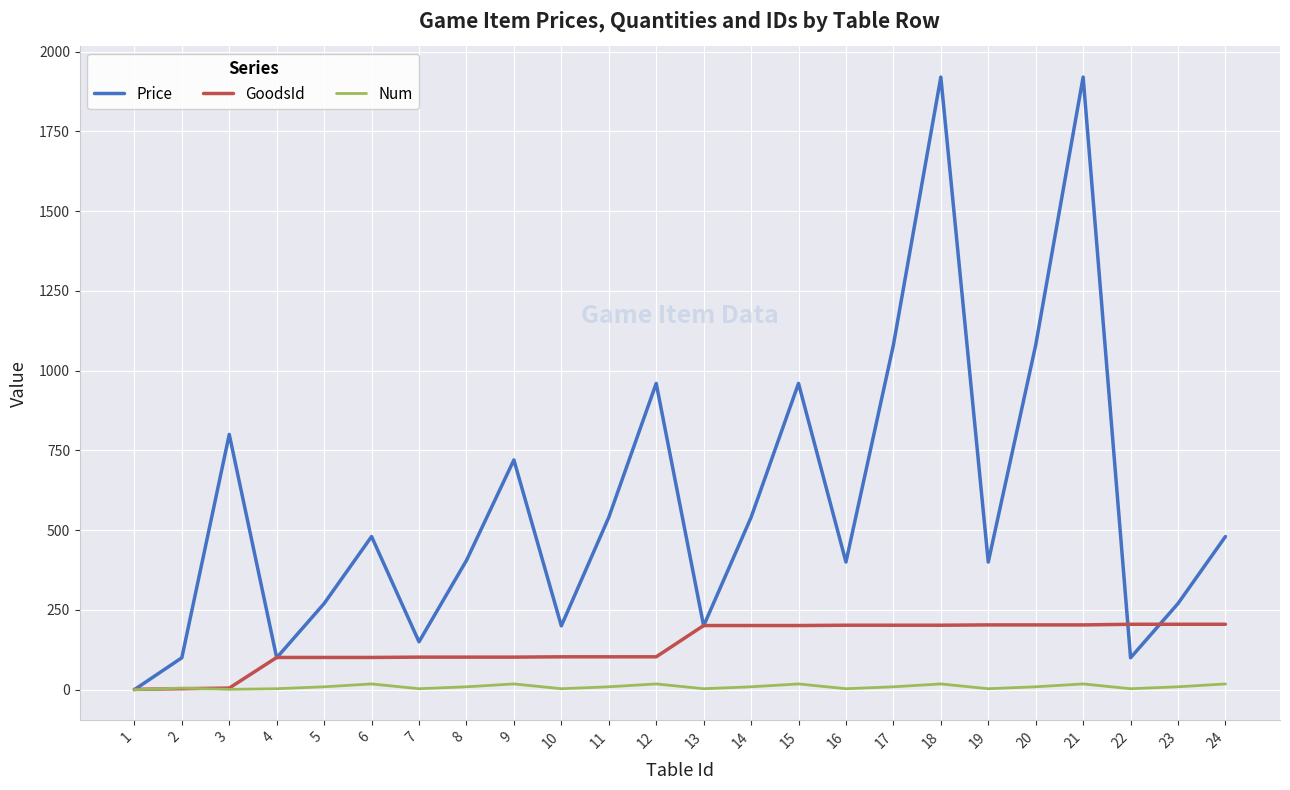

True or false: Num has more than 0 points higher than both neighbors.

True